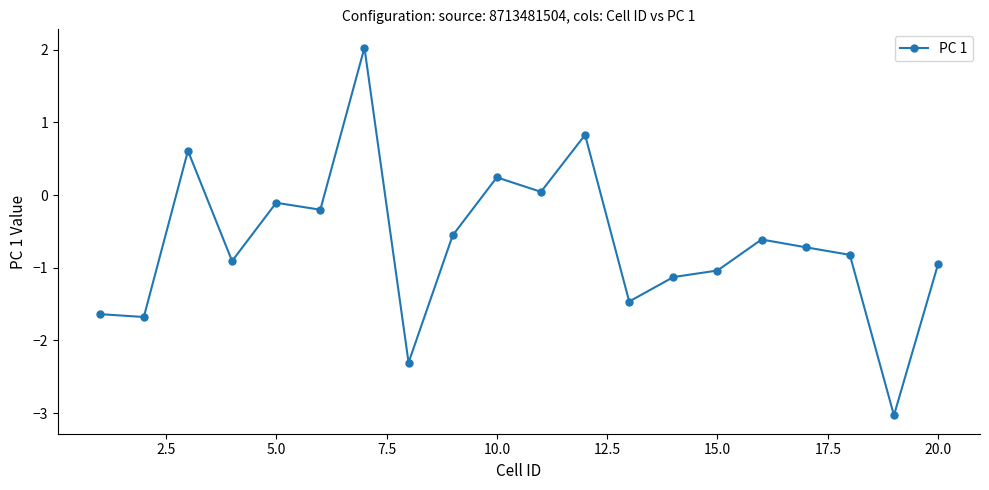

What is the value of the 6th point from the left?

-0.2